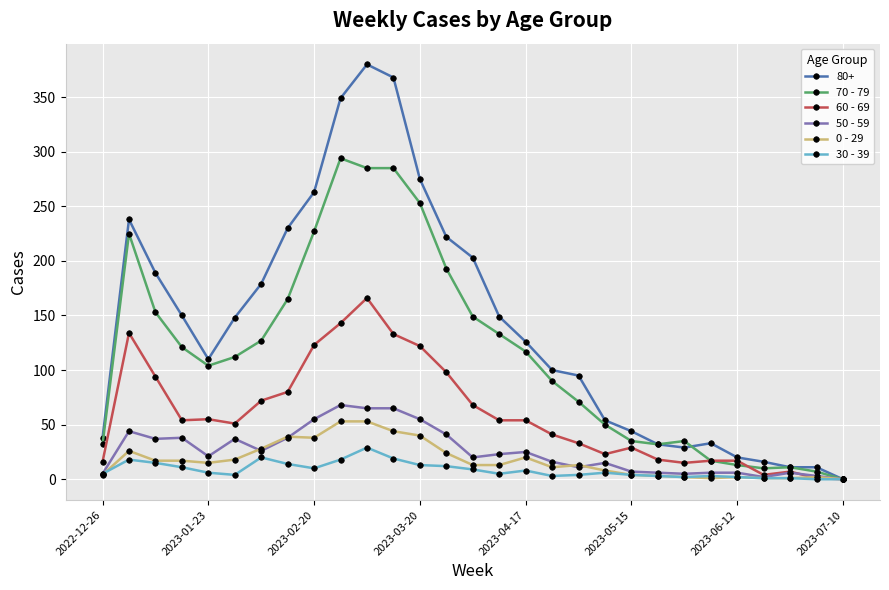

At how many categories does at least one series exceed 174?

11